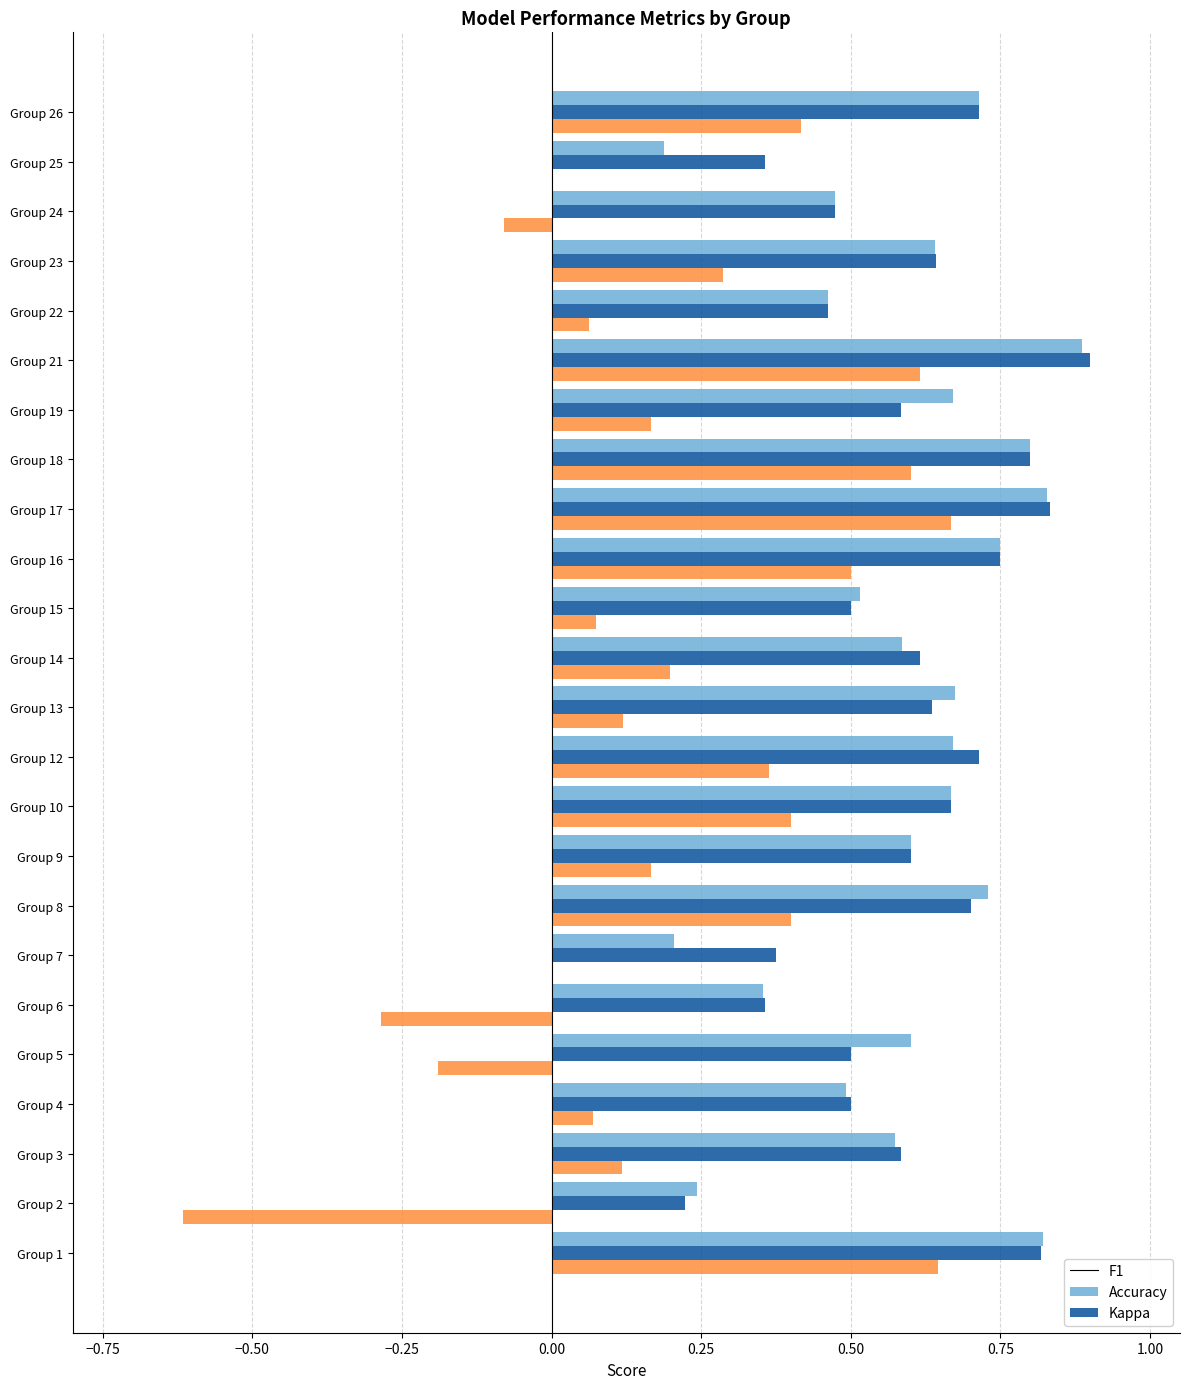

What is the greatest value displayed?

0.9